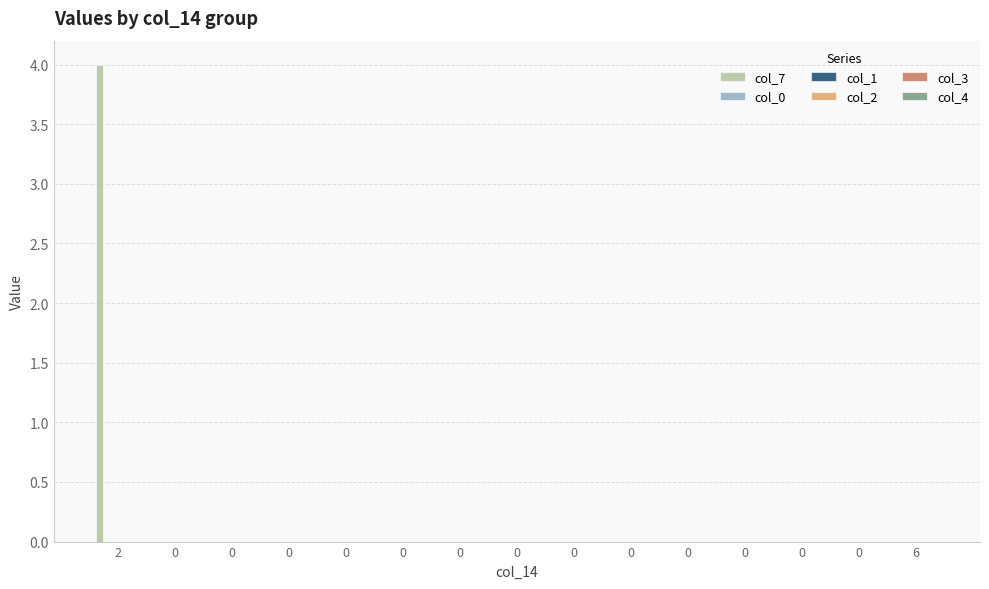

What is the greatest value displayed?

4